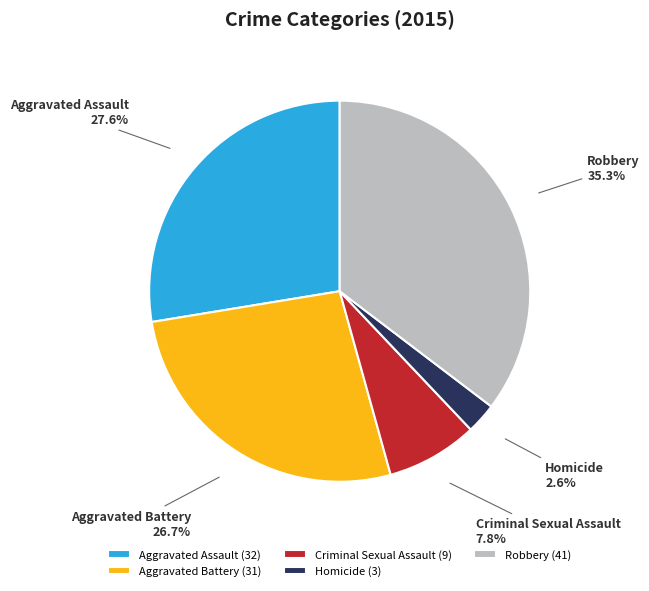

How many segments does this pie chart have?

5